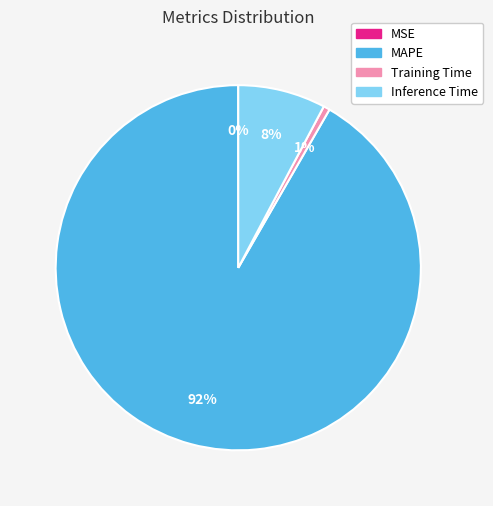

Between MAPE and Training Time, which is larger?

MAPE